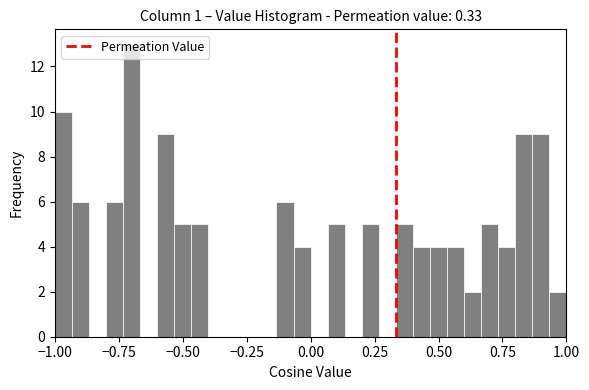

Around what value on the x-axis is the tallest bar? Give the approximate position of its centre, as read against the axis.

-0.70